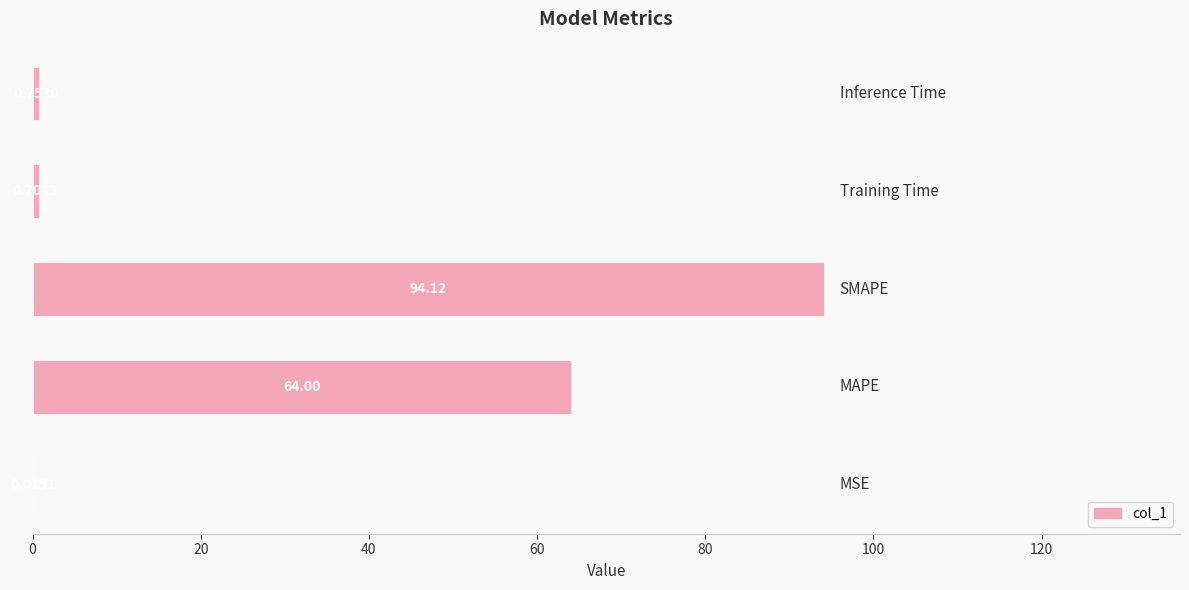

What is the sum of all values?

159.6